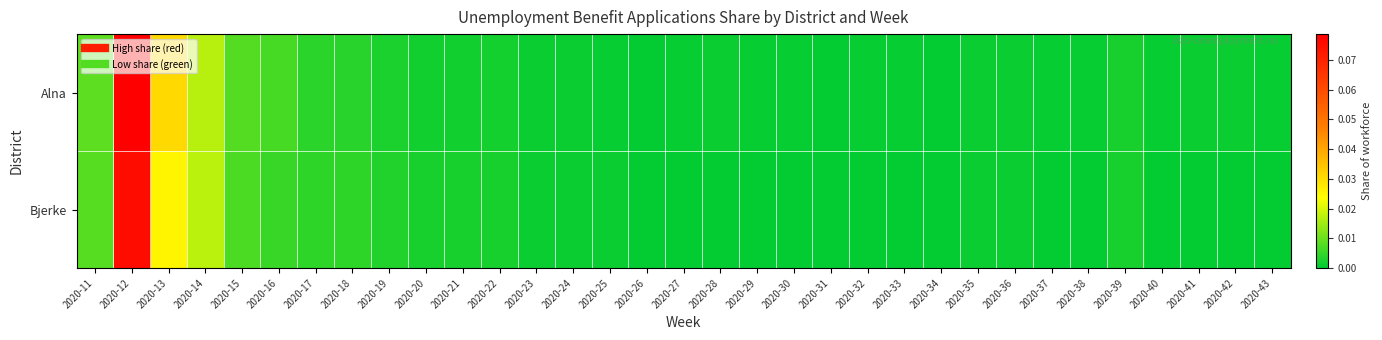

At which category does the chart reach its peak across all series?

2020-12